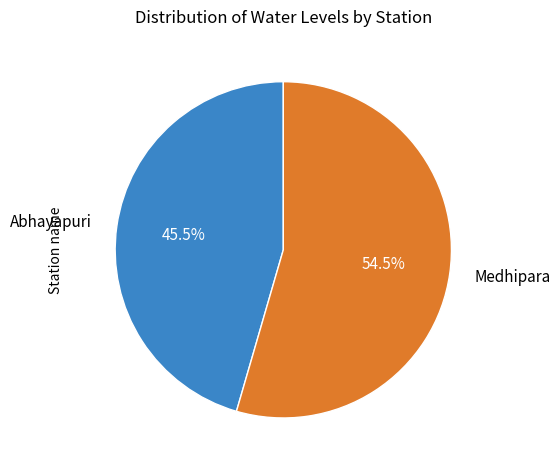

Does any single category account for the majority?

Yes